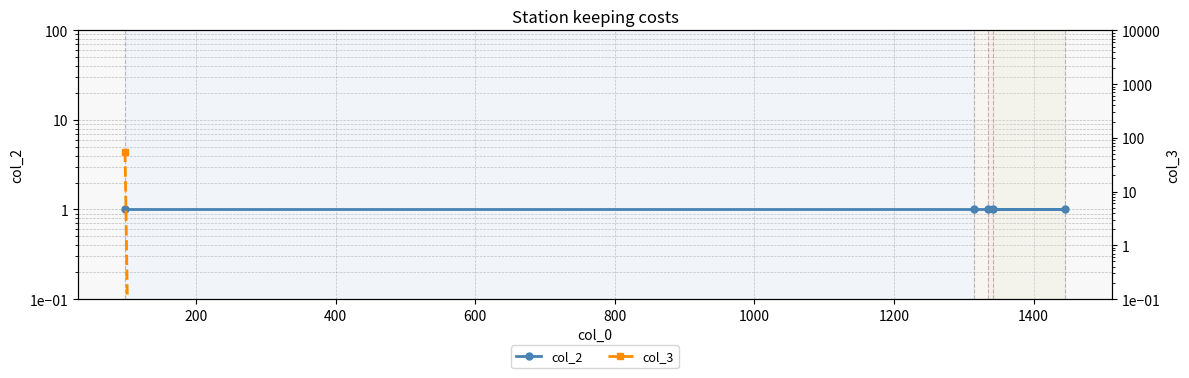

At how many categories does at least one series exceed 42?

1